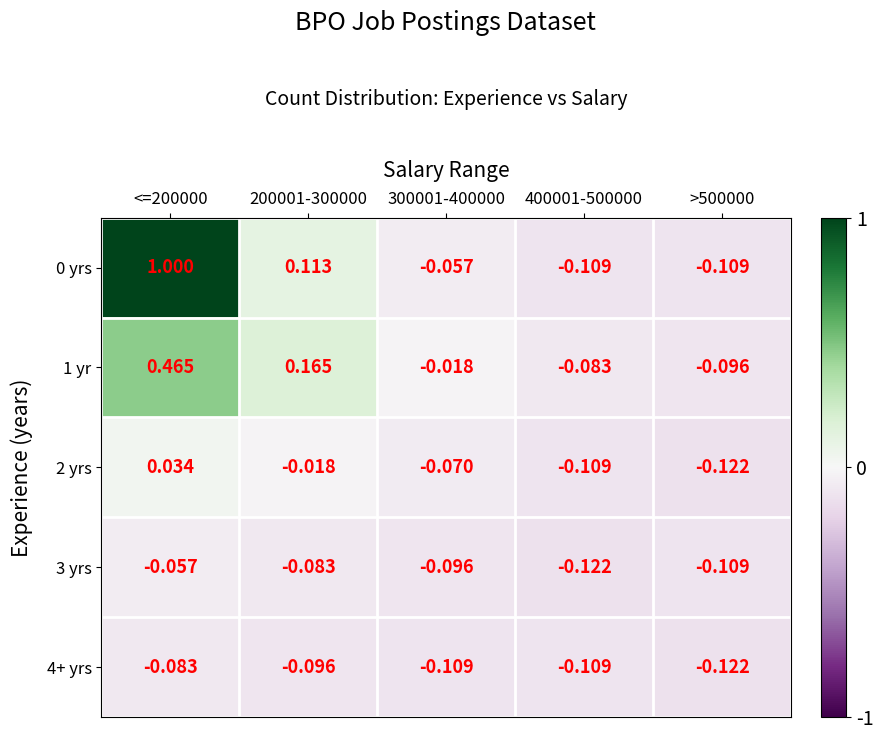

Which has a higher value, >500000 or 400001-500000?

>500000